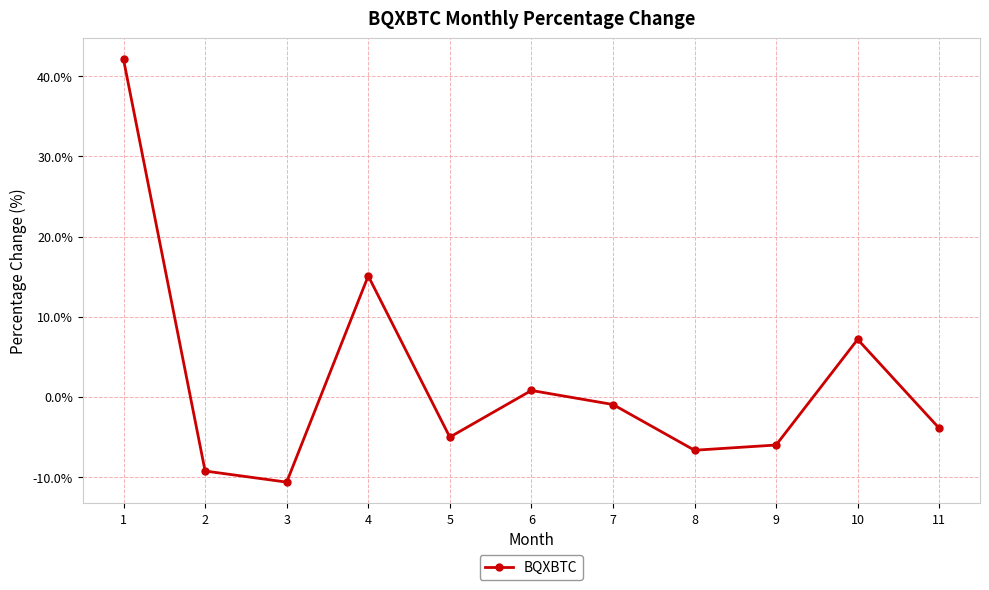

How many interior local valleys (lower than both neighbors) does the data have?

3